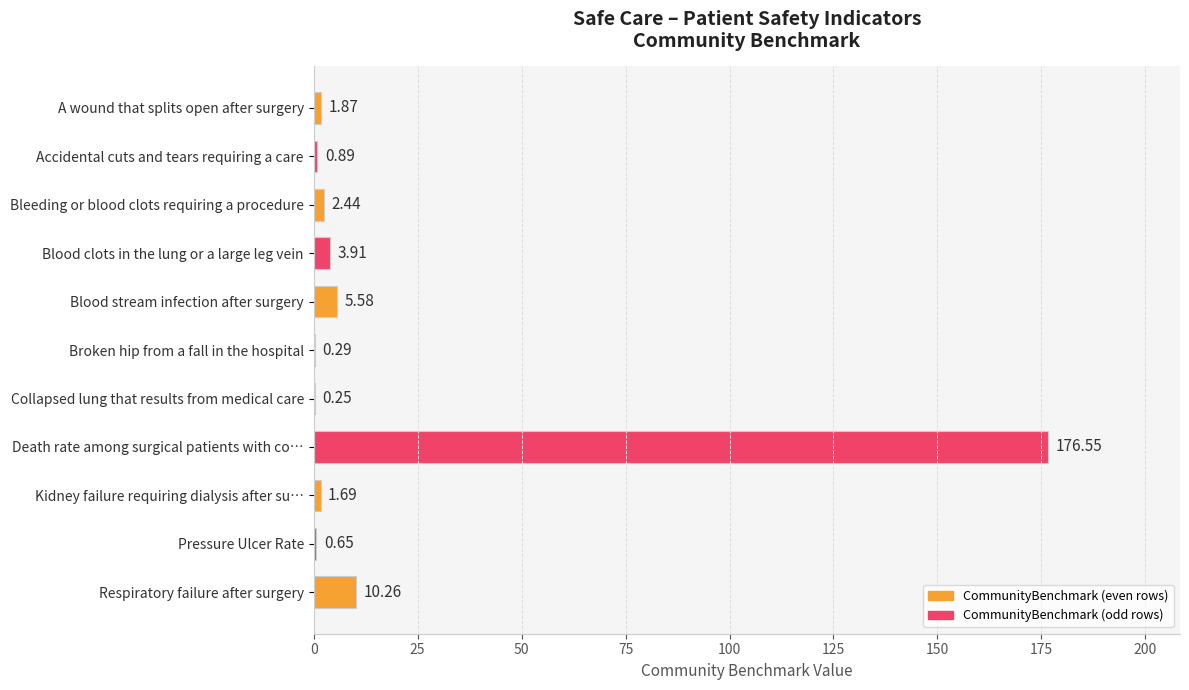

Where is the data nearest to the value 88?

Respiratory failure after surgery